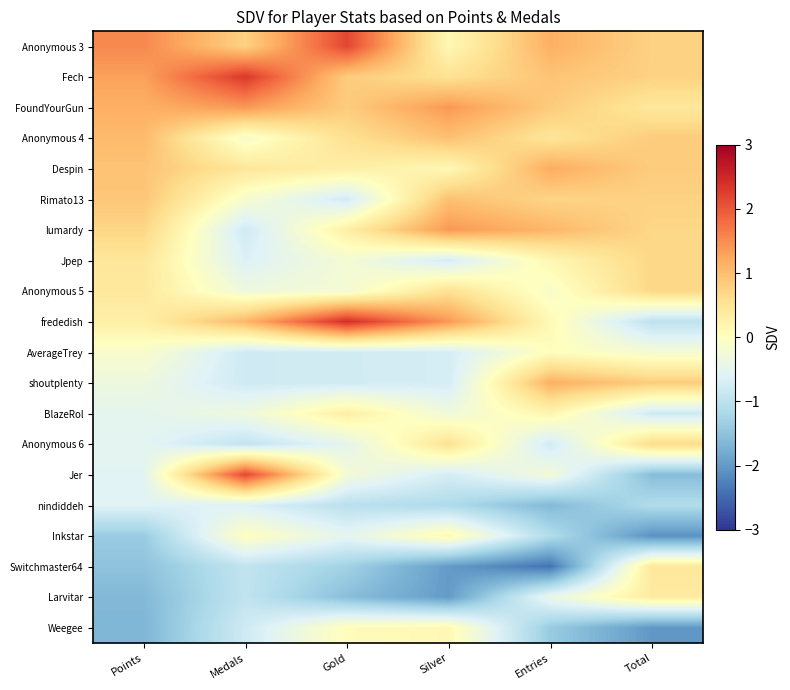

What is the difference between the highest and lowest values at Silver?

3.4